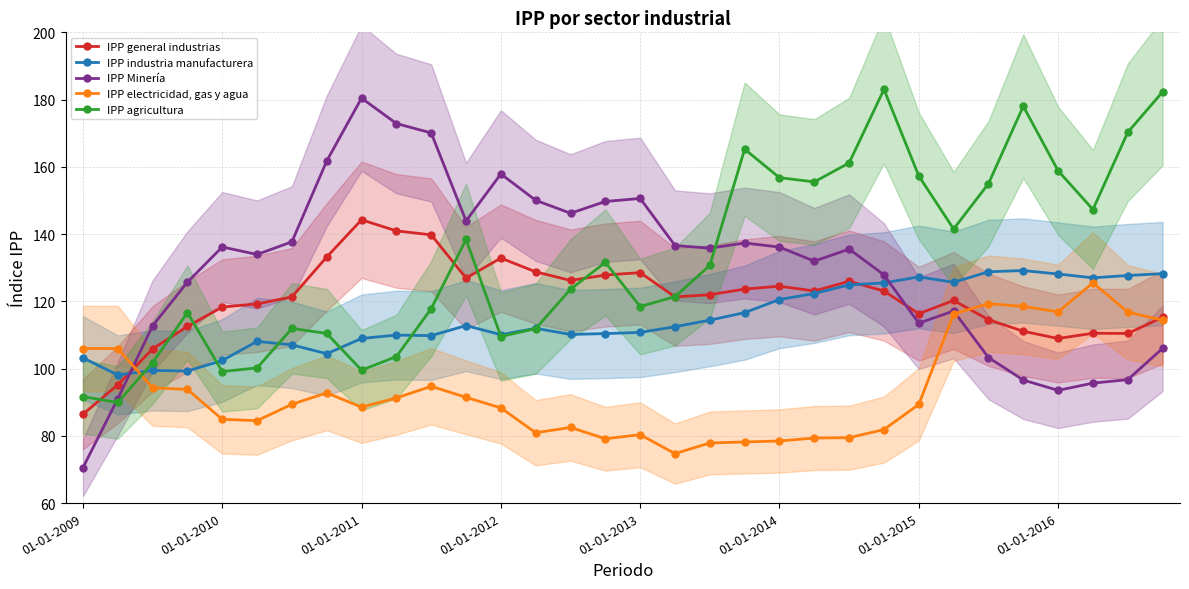

What is the minimum value for IPP general industrias?

86.4